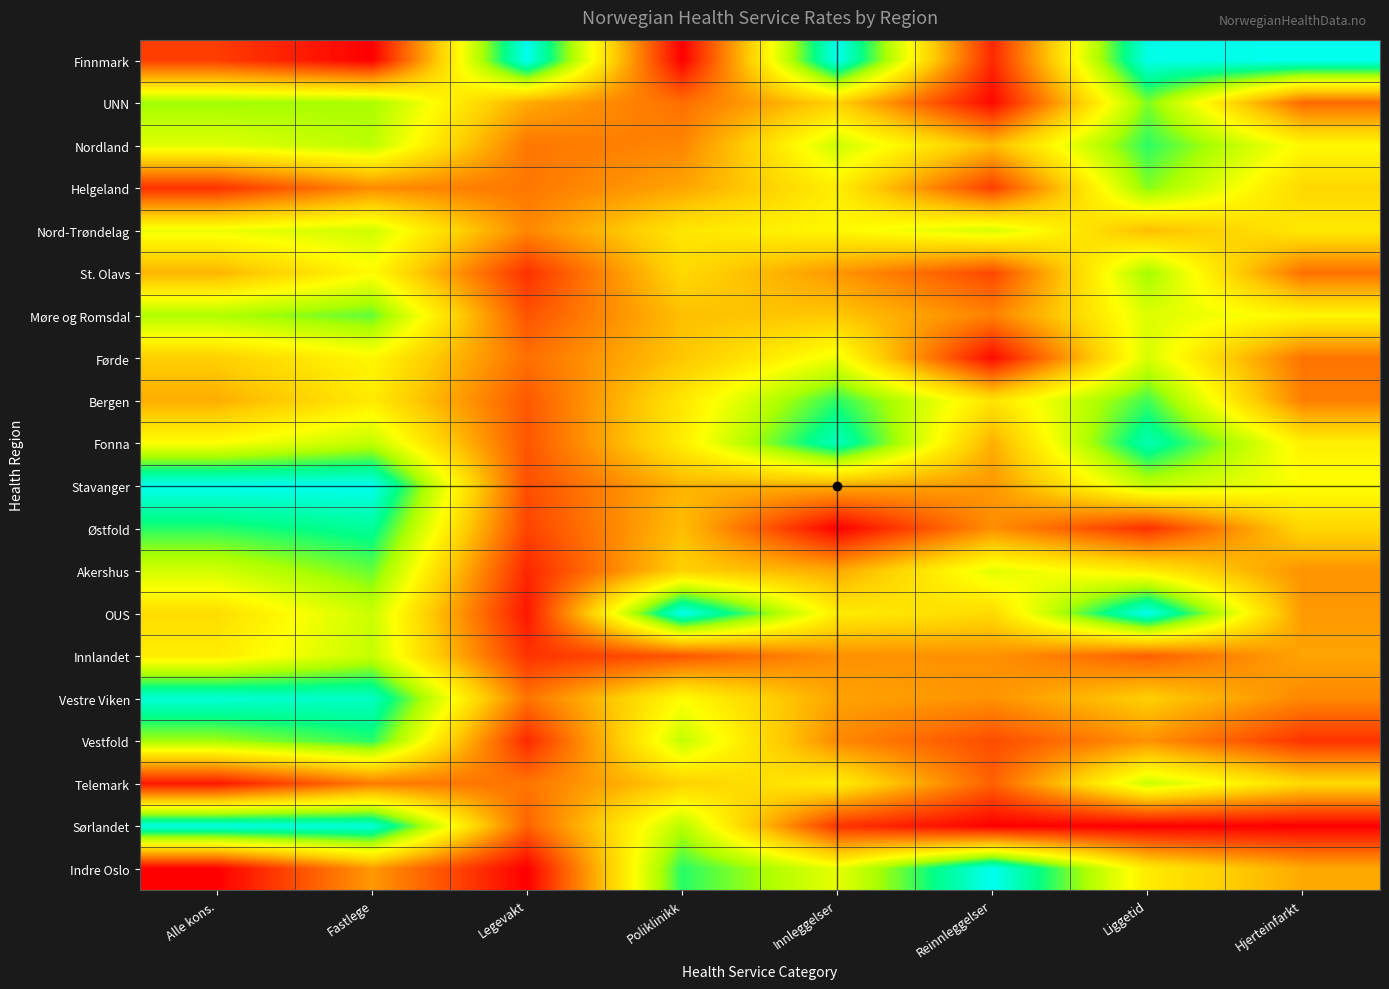

List the series in order of their peak value, lowest first.

Førde, Nord-Trøndelag, Telemark, Innlandet, St. Olavs, Helgeland, UNN, Akershus, Møre og Romsdal, Nordland, Bergen, Vestfold, Østfold, Fonna, Vestre Viken, Sørlandet, Indre Oslo, Finnmark, Stavanger, OUS